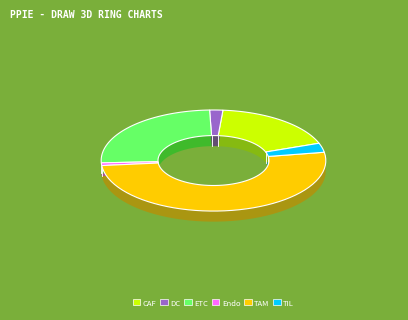

To the nearest percent, what percentage of the pie is TAM?

51%